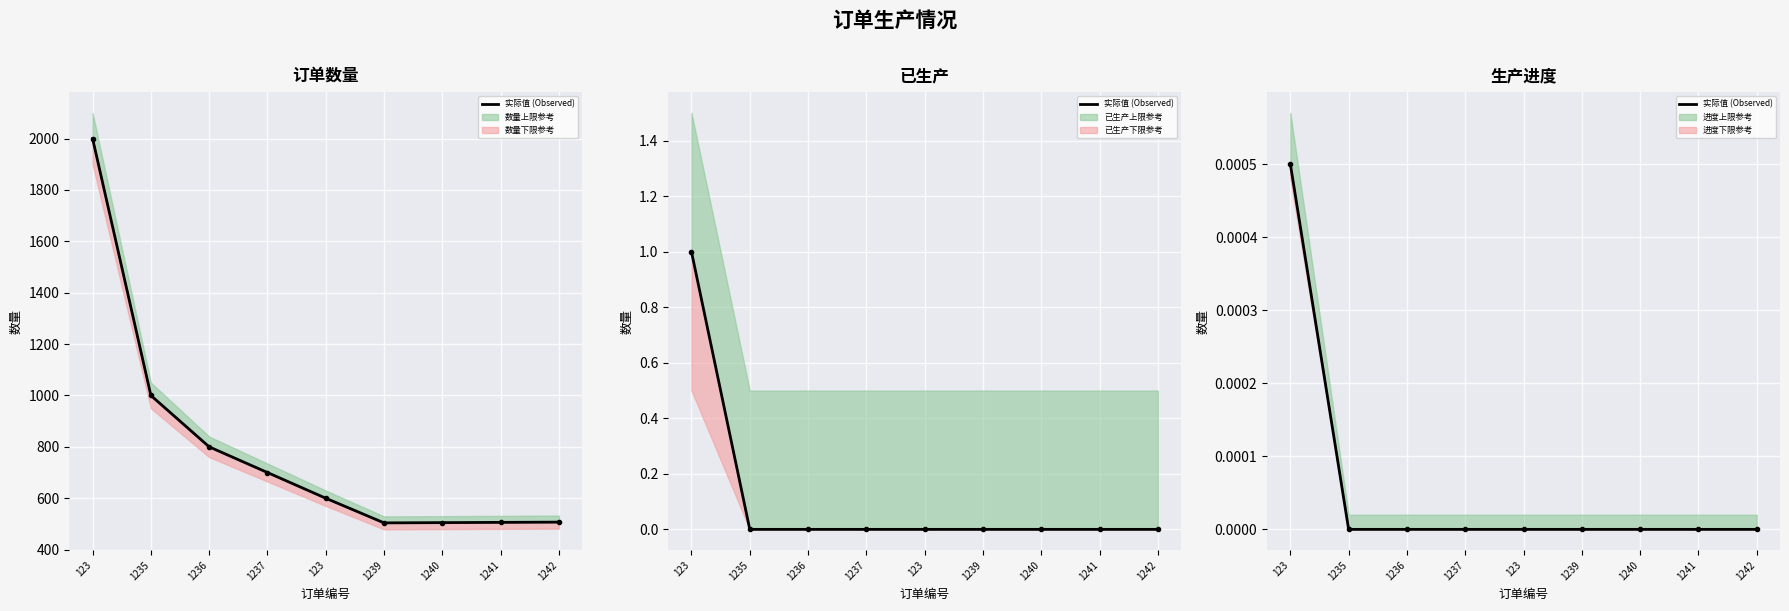

The chart shows a value of 0.0 at 1242. True or false?

True